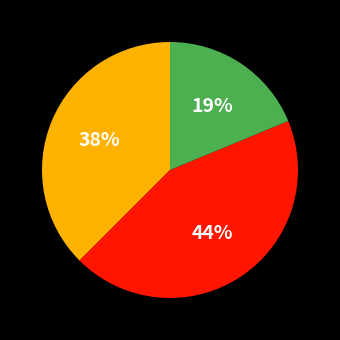

Is there any slice that represents more than half of the pie?

No